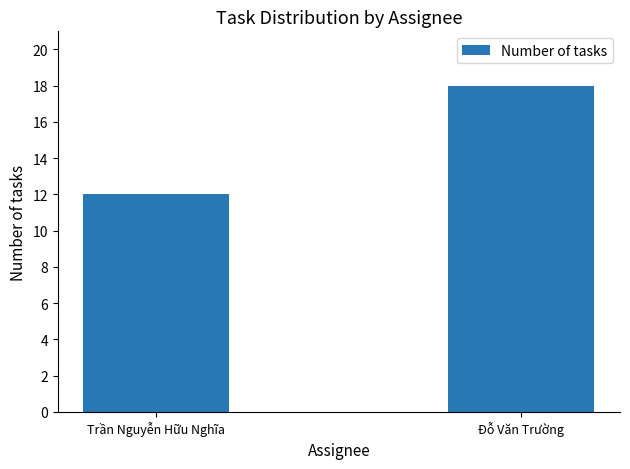

What is the label of the 2nd bar from the right?

Trần Nguyễn Hữu Nghĩa